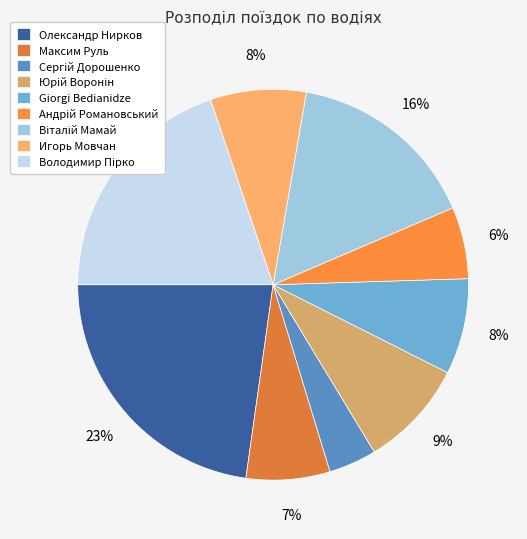

Which slice is the largest?

Олександр Нирков